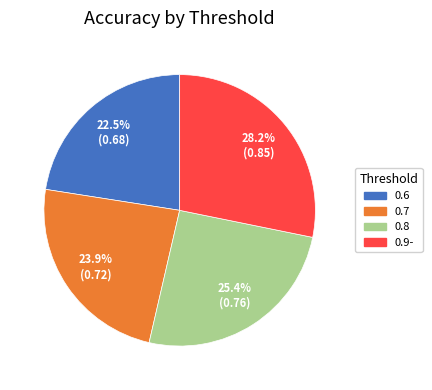

To the nearest percent, what is the combined percentage of 0.6 and 0.9-?

51%